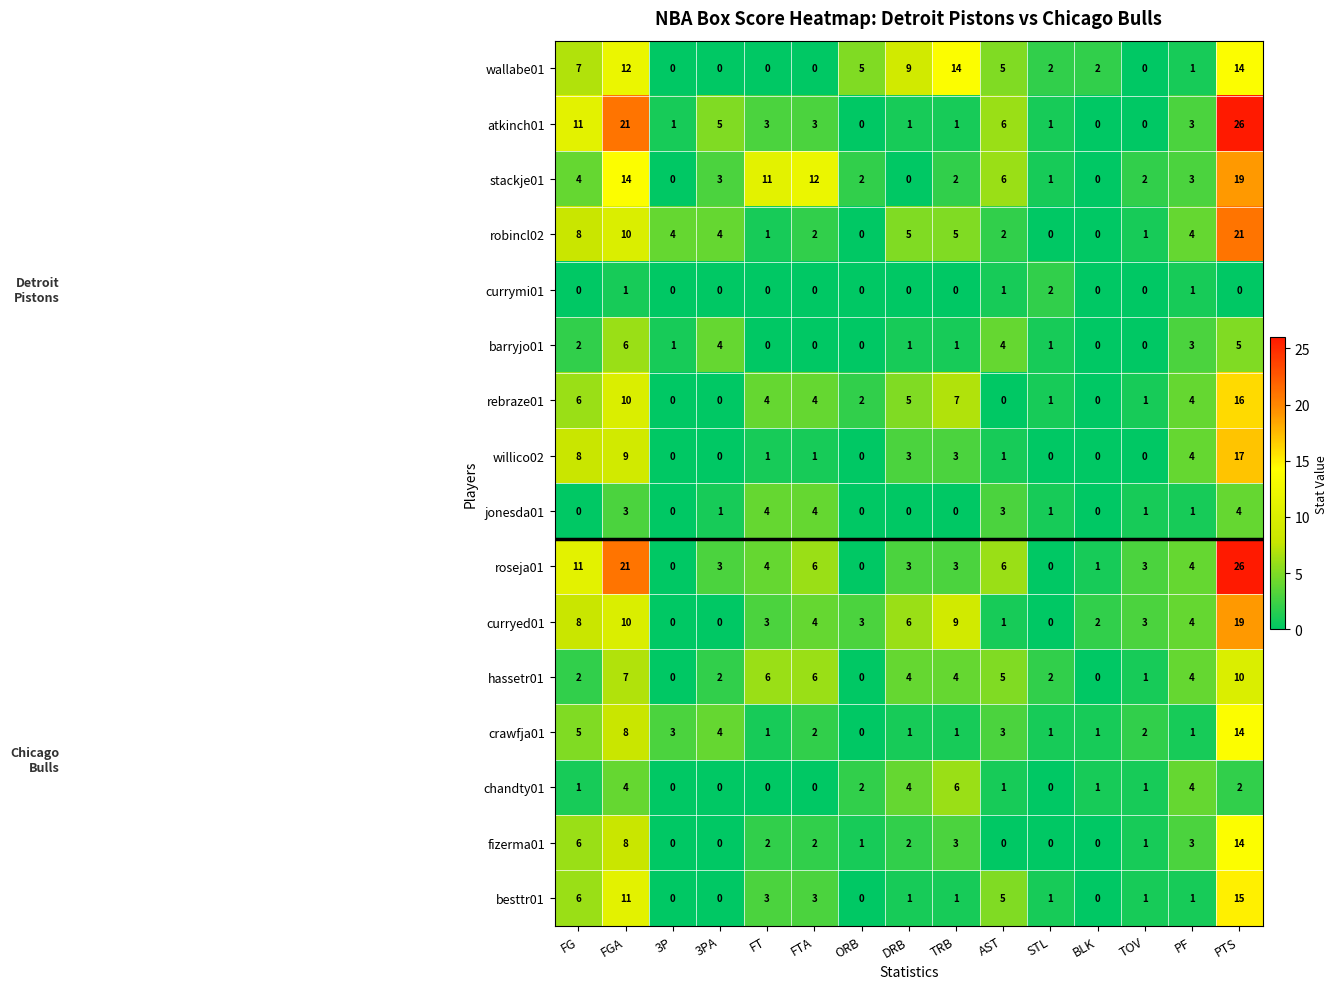

Between 3P and FT, which series saw the biggest shift?

stackje01